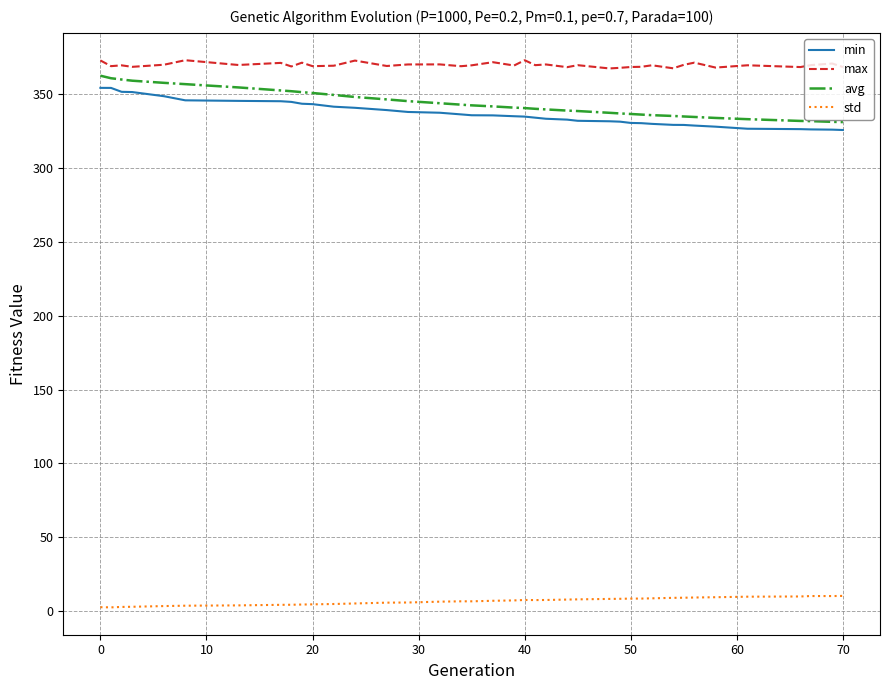

What is the greatest value displayed?

372.7